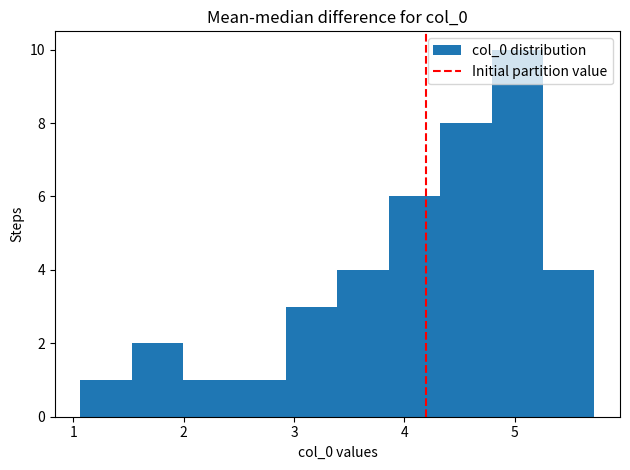

Reading left to right, transcribe this chart: for each bar, give the range it covers on the x-axis and its height. Neither the bar edges nor the heights are printed on the chart, so give them approximately, as read against the axes.

1.1 to 1.5: 1
1.5 to 2.0: 2
2.0 to 2.5: 1
2.5 to 2.9: 1
2.9 to 3.4: 3
3.4 to 3.9: 4
3.9 to 4.3: 6
4.3 to 4.8: 8
4.8 to 5.3: 10
5.3 to 5.7: 4